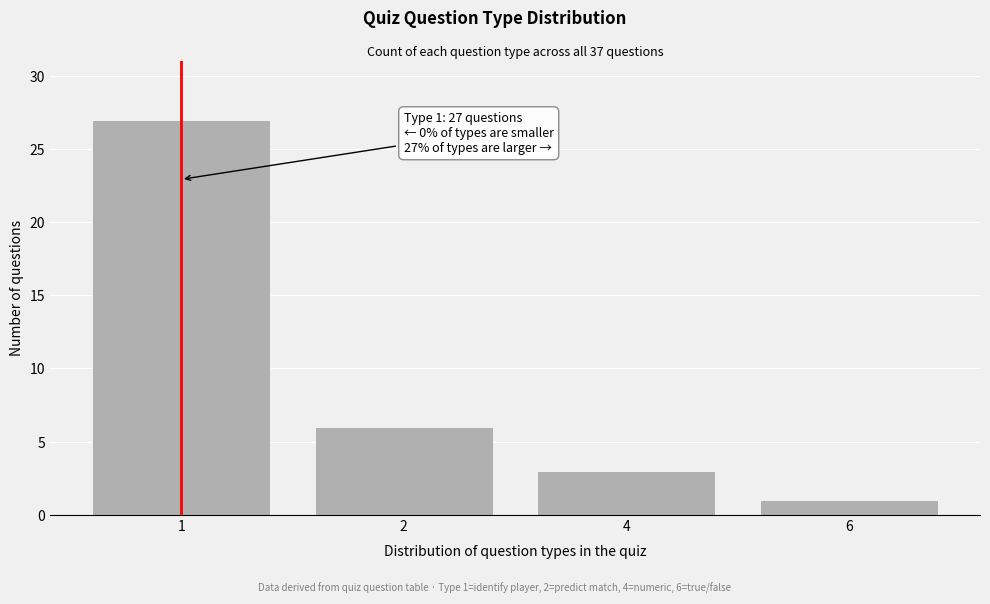

Reading left to right, what are all the values shown in this chart?

27	6	3	1